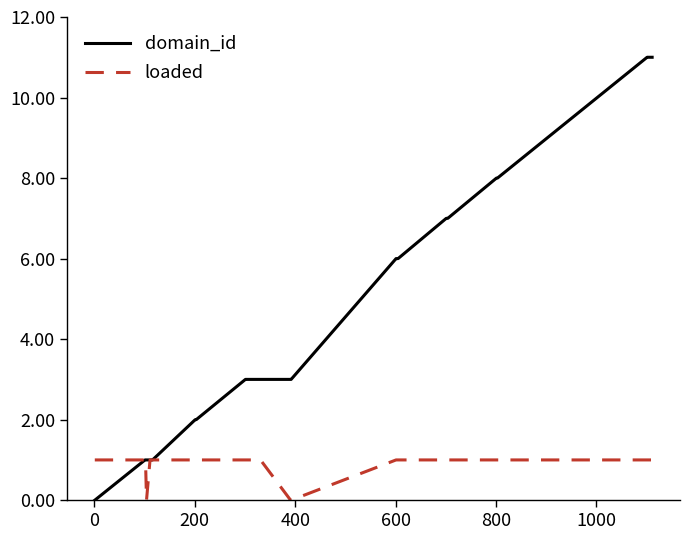

Which series has the widest spread of values?

domain_id